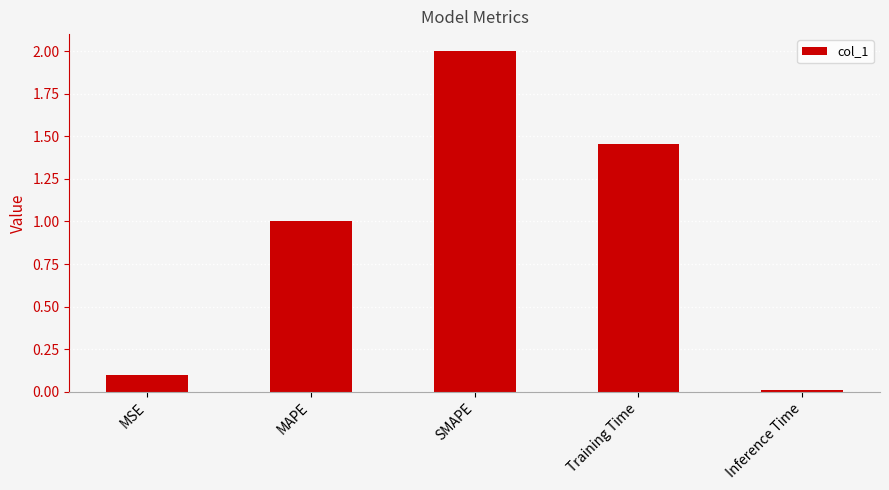

What is the sum of the values at MAPE and Training Time?

2.5